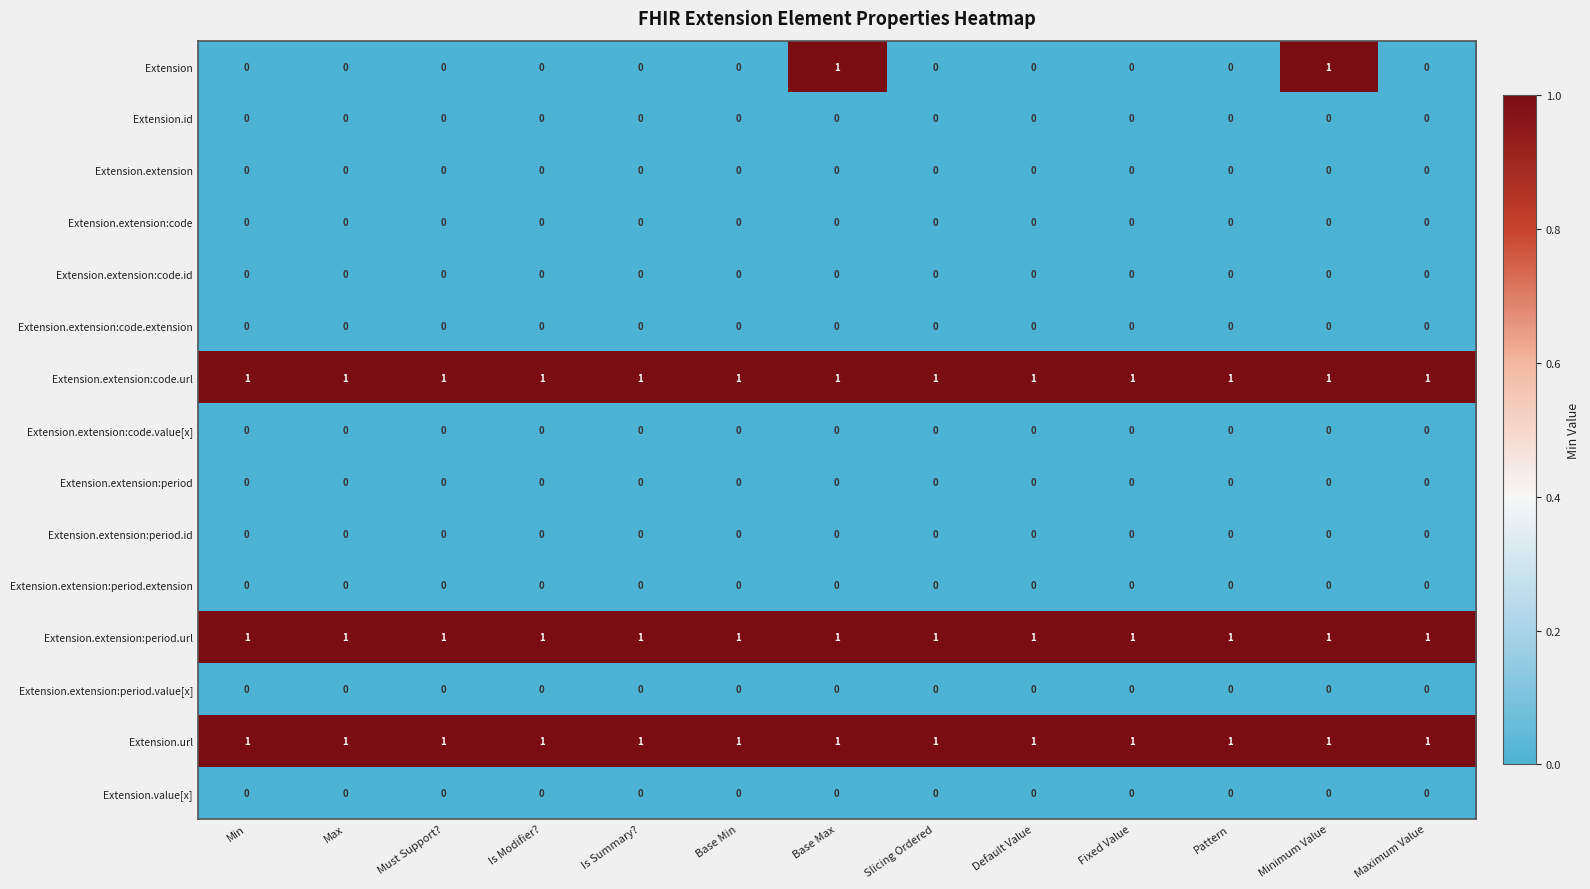

Which series has the widest spread of values?

Extension